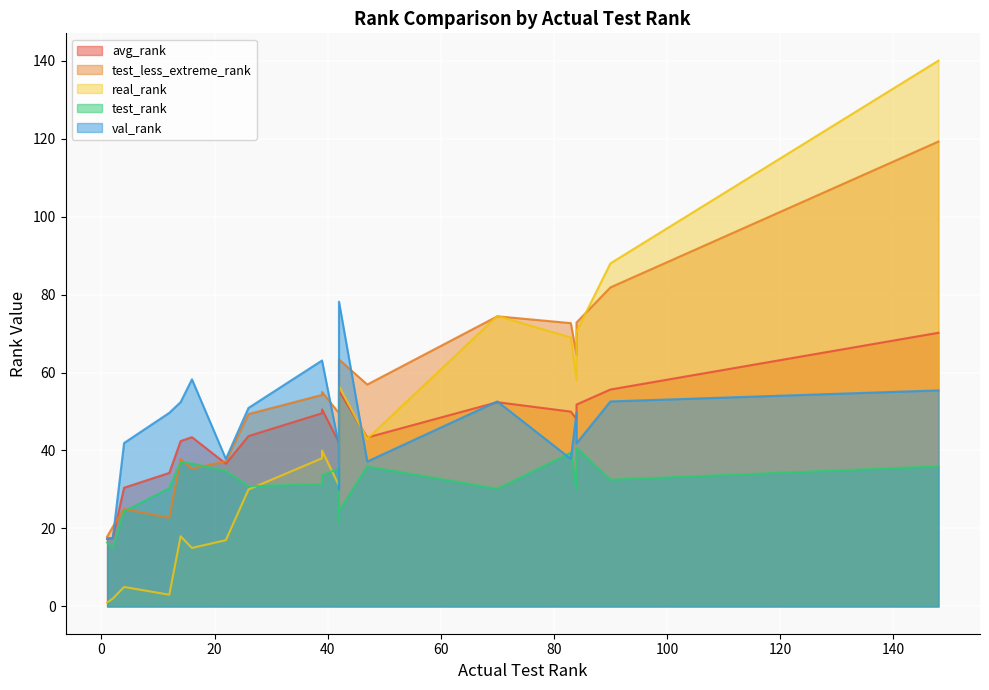

True or false: test_less_extreme_rank and avg_rank cross at least once.

True